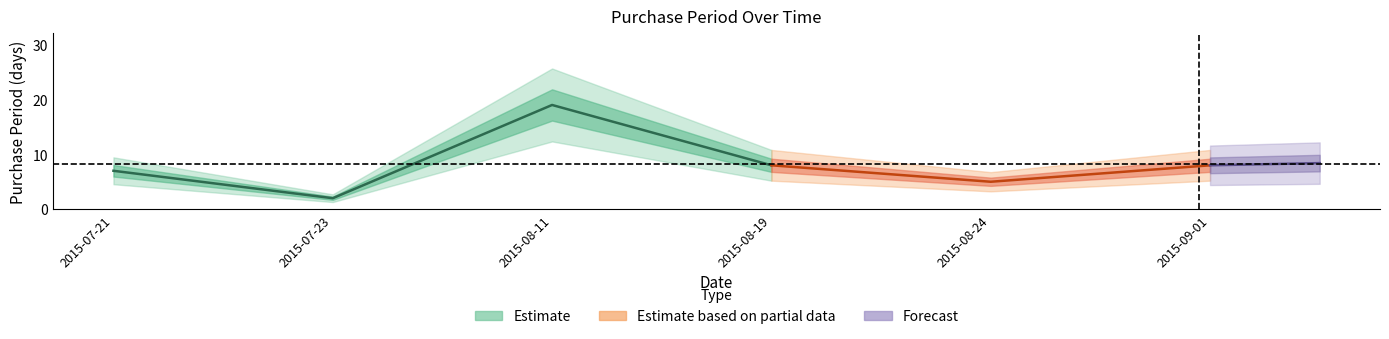

Reading left to right, list all the values displayed in this chart.

7	2	19	8	5	8